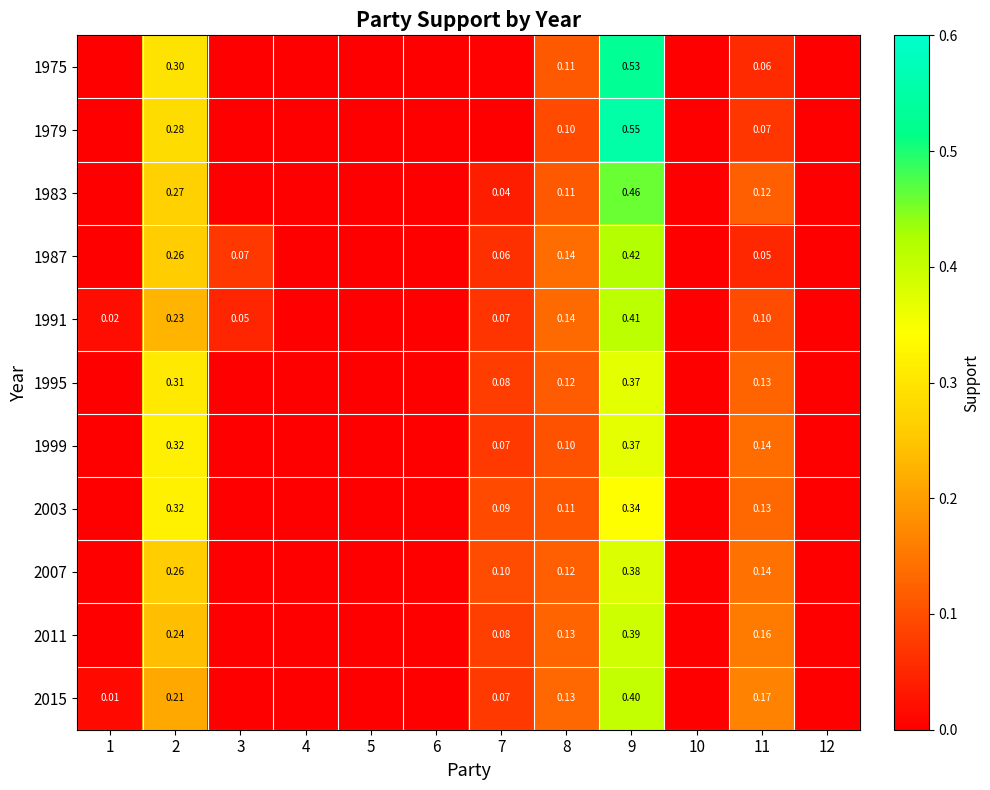

Rank the series at 7 from highest to lowest value.

2007, 2003, 2011, 1995, 2015, 1999, 1991, 1987, 1983, 1975, 1979